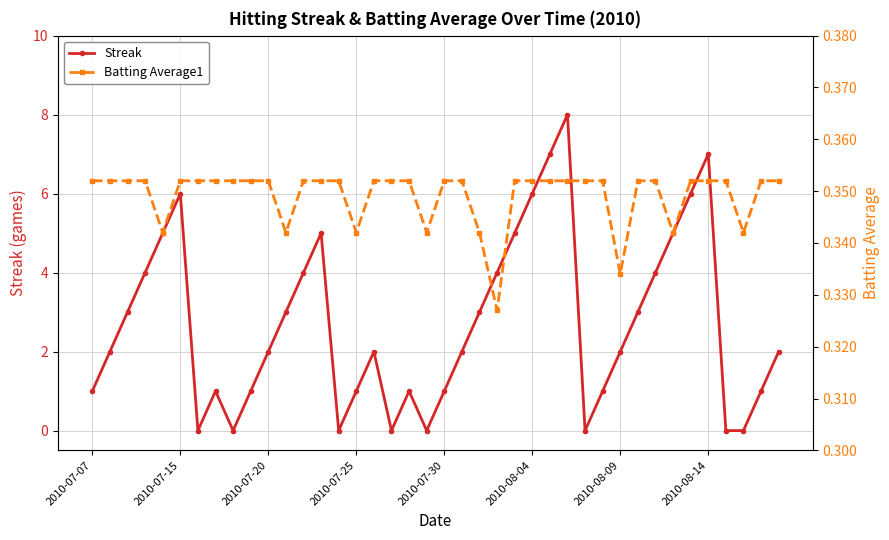

What is the greatest value displayed?

8.0